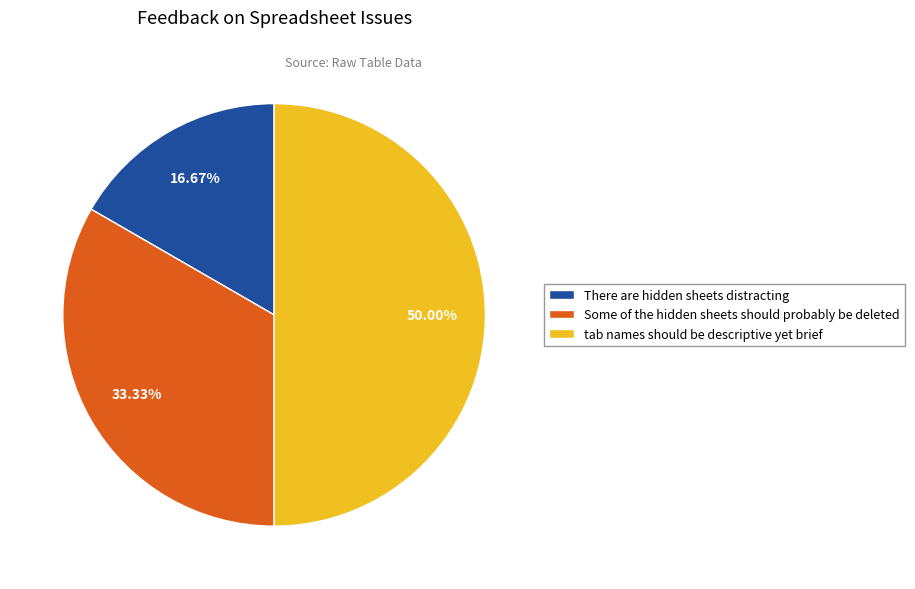

Between tab names should be descriptive yet brief and There are hidden sheets distracting, which is larger?

tab names should be descriptive yet brief